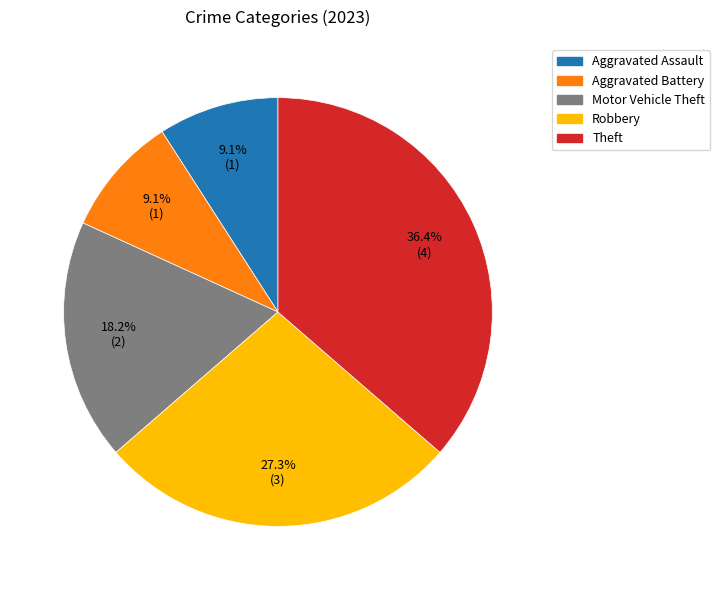

What percentage do Aggravated Assault and Aggravated Battery together represent?

18.2%